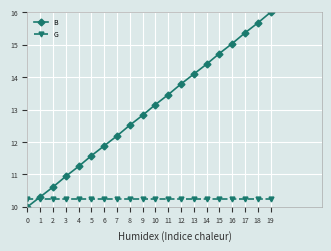

Is this an area chart (filled region under the line)?

No